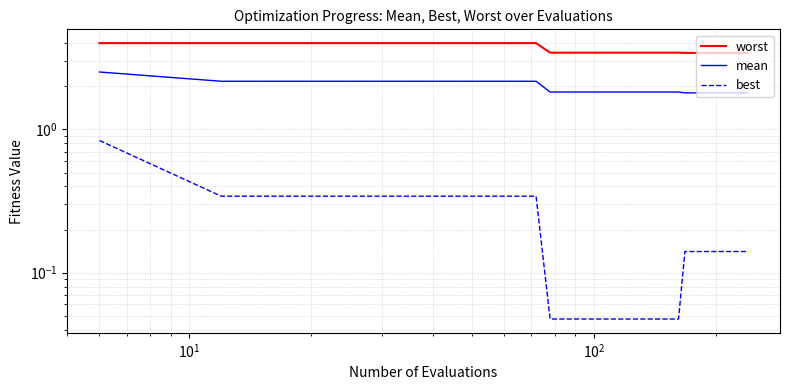

Is it true that worst equals 2.6 at 7?

False